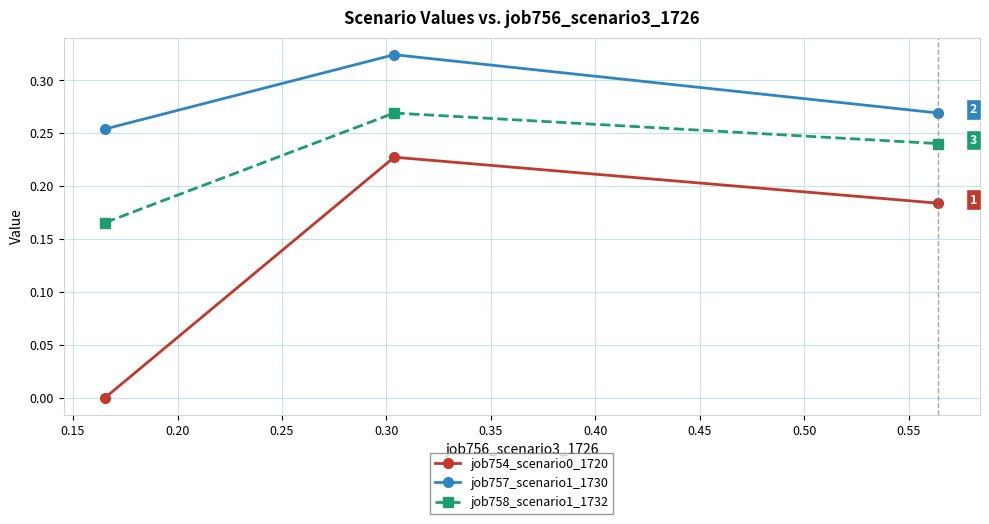

Does the chart have visible grid lines?

Yes